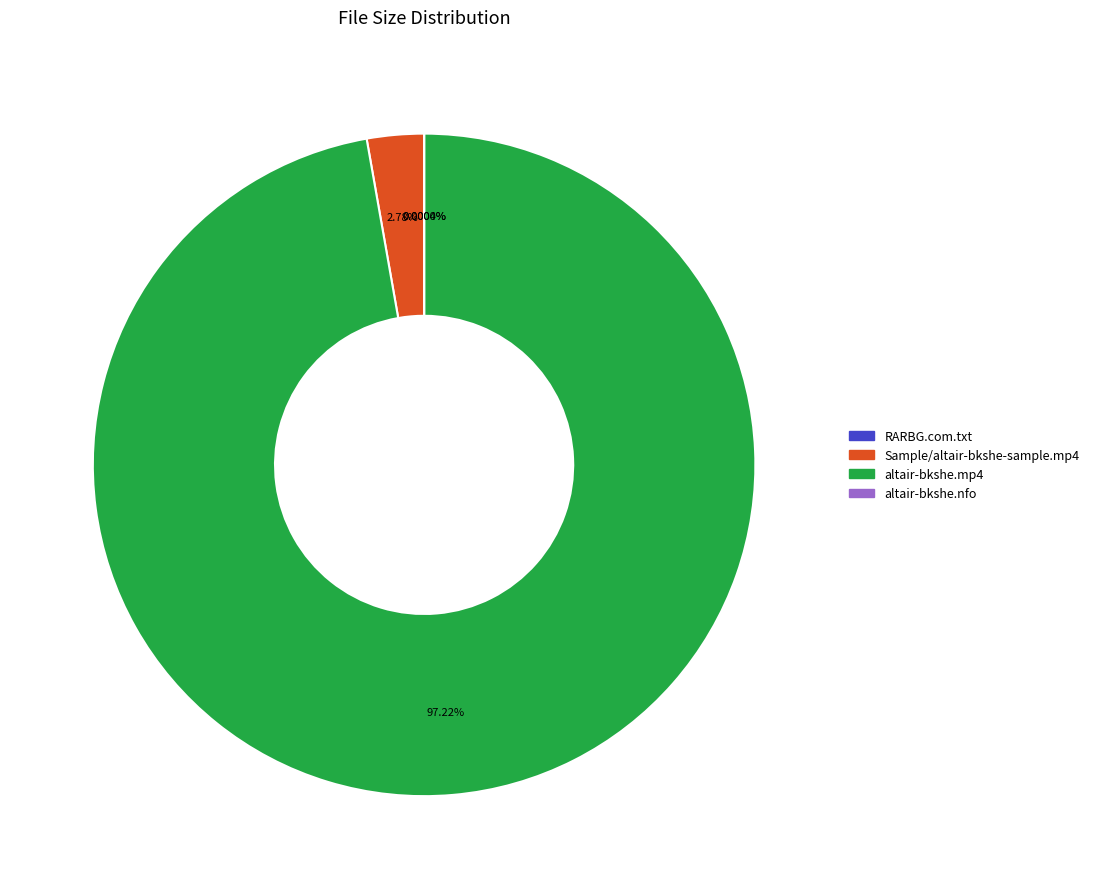

Does altair-bkshe.mp4 account for over 50% of the chart?

Yes